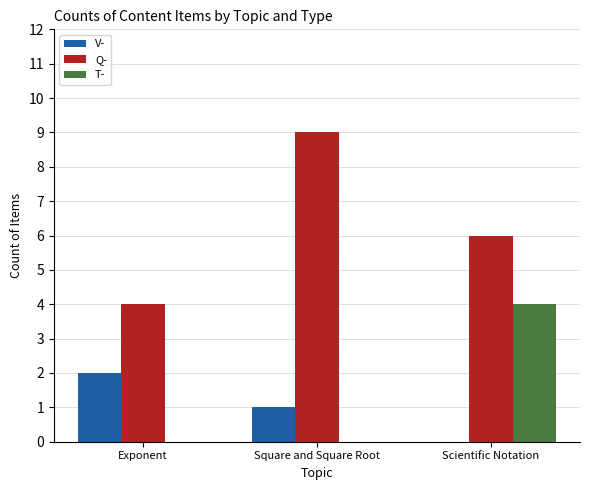

What is the sum of the Q- values at Exponent and Square and Square Root?

13